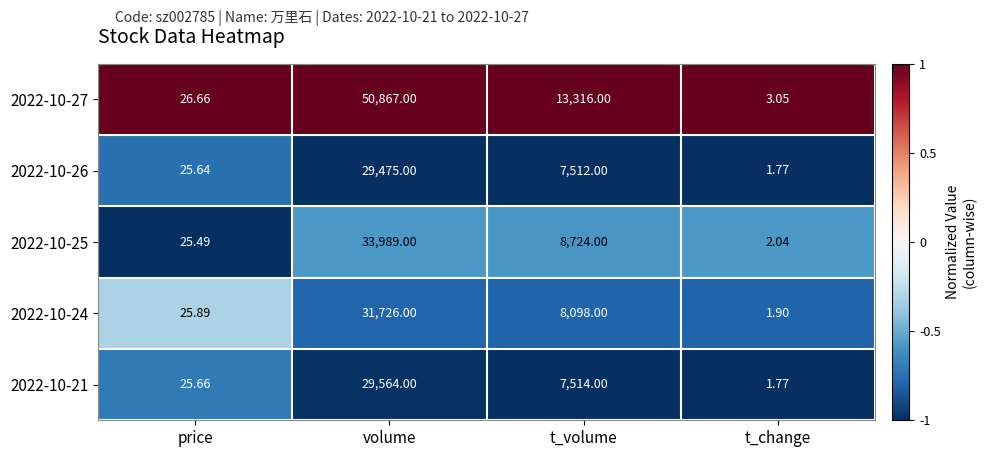

Is the value of 2022-10-25 at t_volume greater than the value of 2022-10-26 at t_change?

Yes